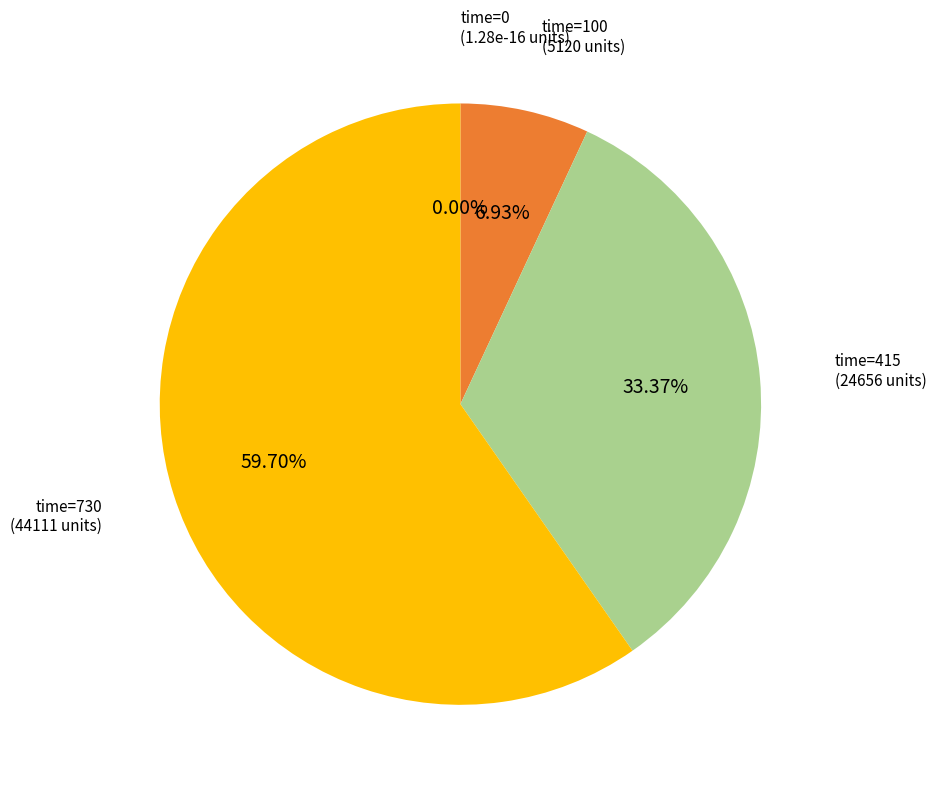

Between 100 and 415, which is larger?

415